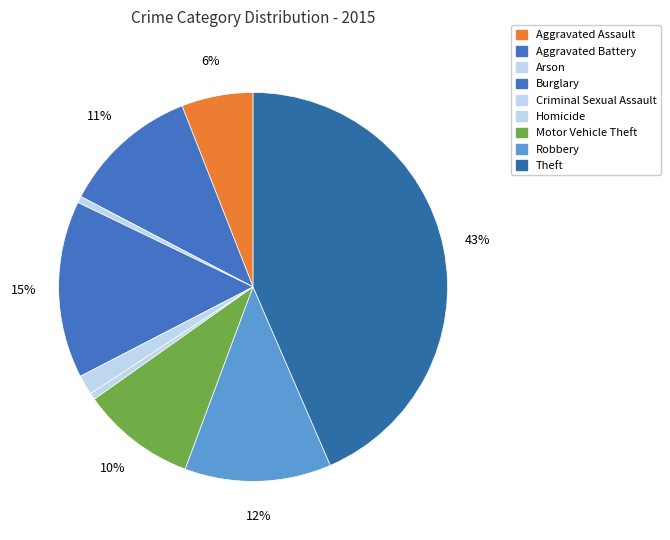

Count the number of slices in the pie.

9